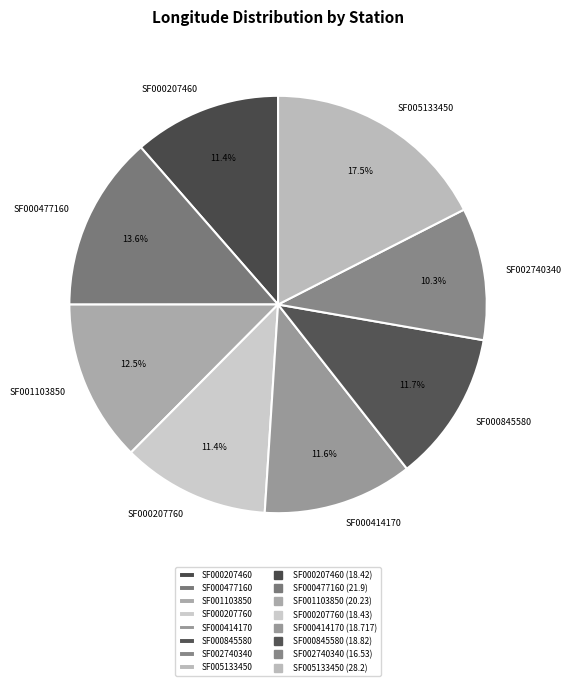

Which slice is the largest?

SF005133450